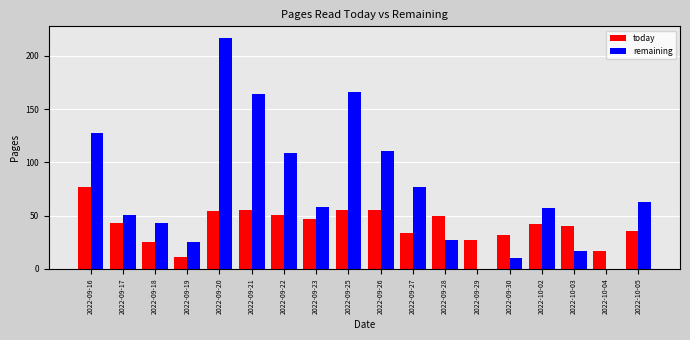

What is the sum of all today values?

751